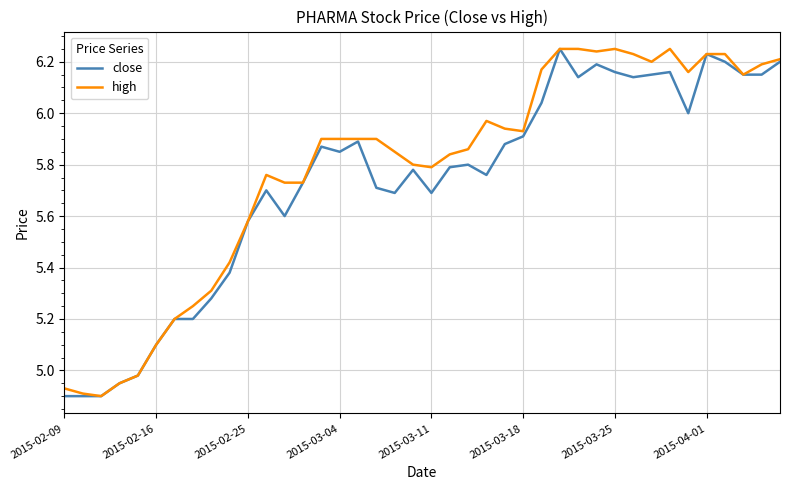

In close, how many points are lower than both neighbors (excluding endpoints)?

8